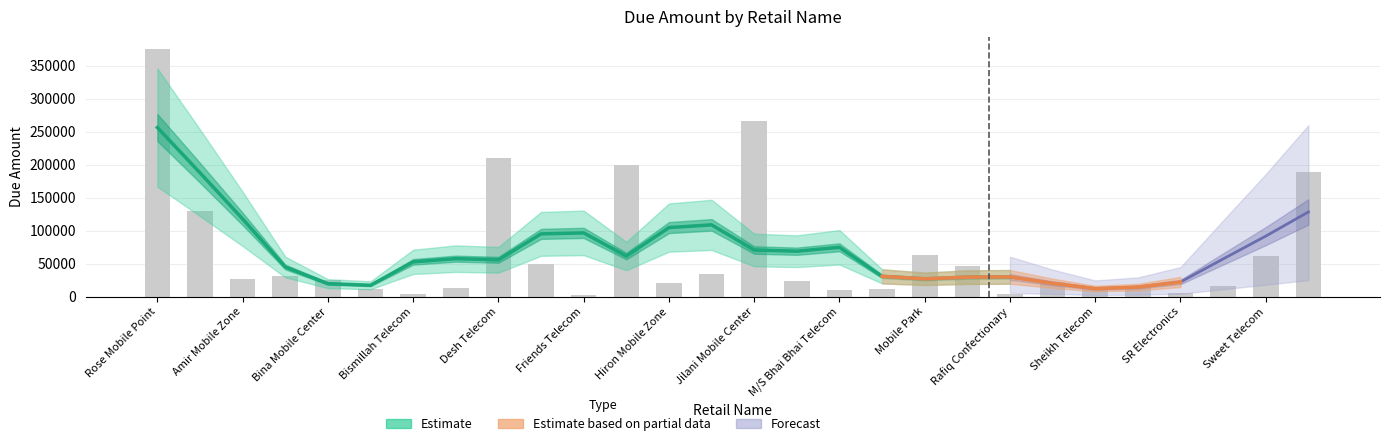

What is the value of the 2nd bar from the left?

129613